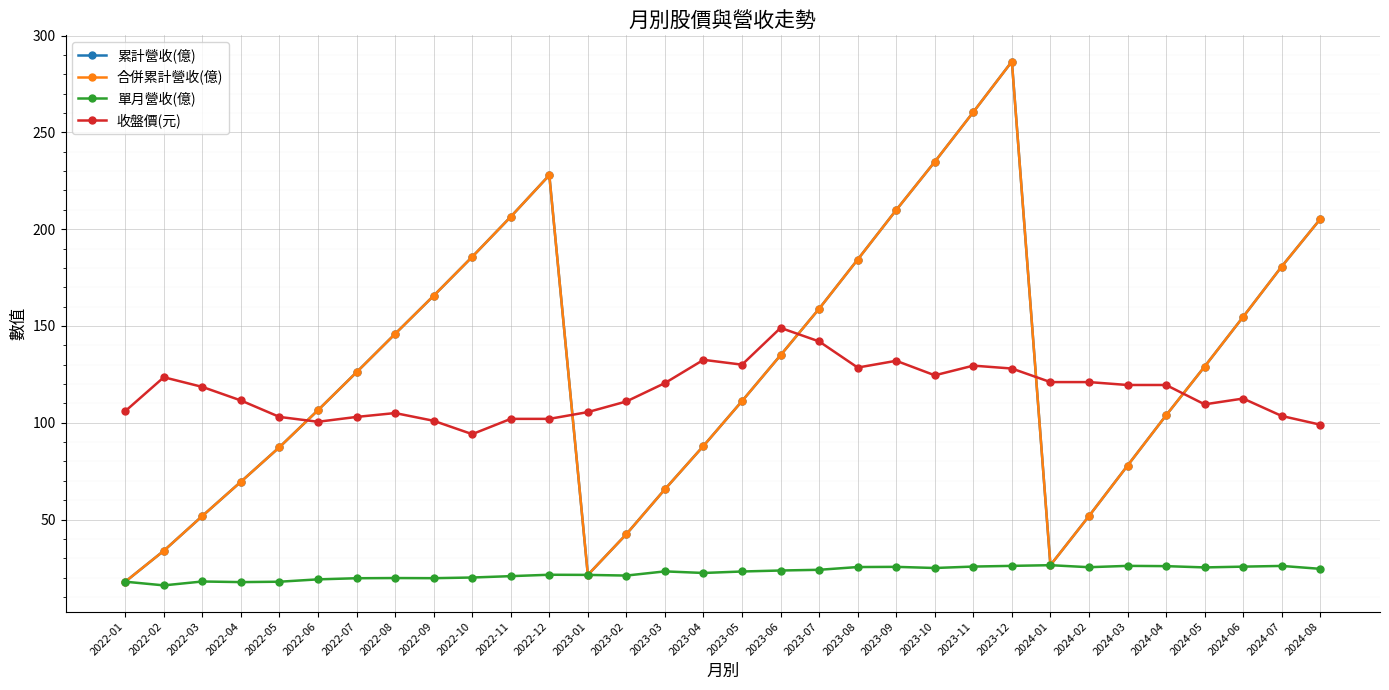

Reading right to left, list all the values displayed in this chart.

累計營收(億): 205.2	180.7	154.7	129.0	103.8	77.8	51.8	26.4	286.6	260.5	234.8	209.9	184.3	158.9	134.9	111.2	88.0	65.7	42.4	21.4	227.9	206.4	185.7	165.6	145.9	126.1	106.5	87.4	69.5	51.9	33.9	17.9
合併累計營收(億): 205.2	180.7	154.7	129.0	103.8	77.8	51.8	26.4	286.6	260.5	234.8	209.9	184.3	158.9	134.9	111.2	88.0	65.7	42.4	21.4	227.9	206.4	185.7	165.6	145.9	126.1	106.5	87.4	69.5	51.9	33.9	17.9
單月營收(億): 24.5	26.0	25.7	25.3	25.9	26.1	25.4	26.4	26.1	25.7	25.0	25.6	25.4	24.0	23.7	23.1	22.4	23.2	21.1	21.4	21.5	20.8	20.0	19.7	19.8	19.7	19.1	17.9	17.7	18.0	16.0	17.9
收盤價(元): 99.0	103.5	112.5	109.5	119.5	119.5	121.0	121.0	128.0	129.5	124.5	132.0	128.5	142.0	149.0	130.0	132.5	120.5	111.0	105.5	102.0	102.0	94.1	101.0	105.0	103.0	100.5	103.0	111.5	118.5	123.5	106.0